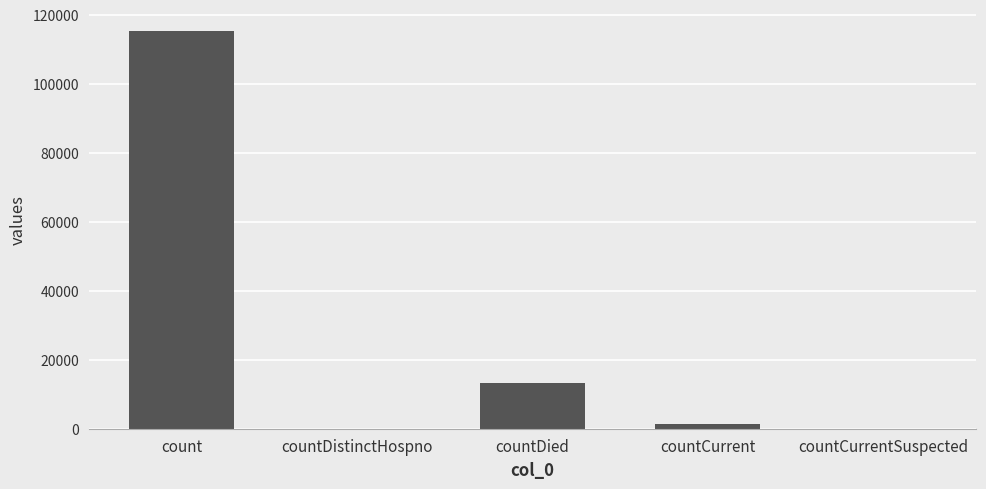

What is the ratio of the value at count to the value at countDied?

8.6